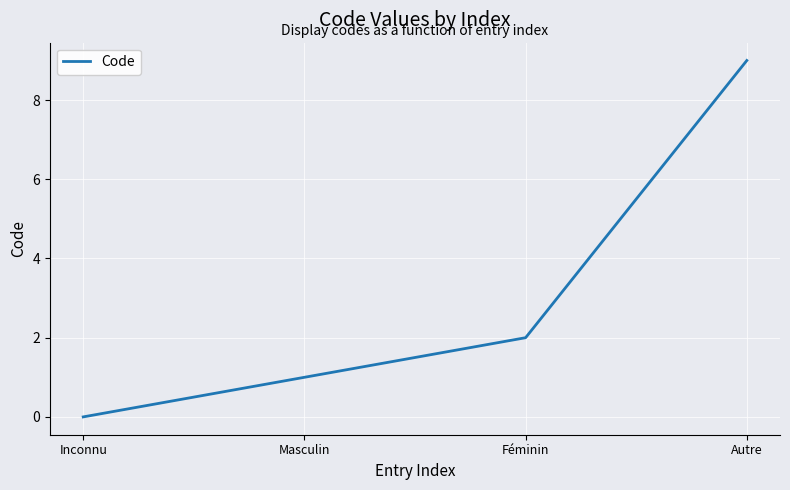

Reading left to right, transcribe all the data shown in this chart.

Inconnu=0	Masculin=1	Féminin=2	Autre=9